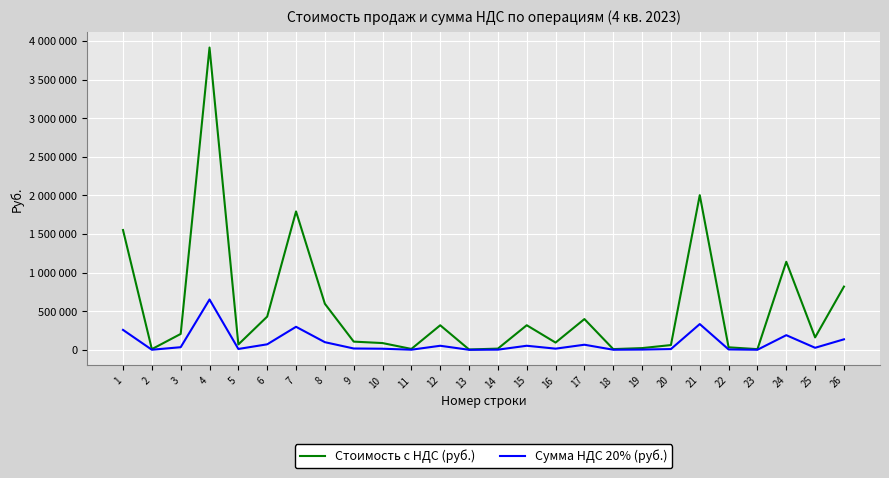

Reading left to right, transcribe all the data shown in this chart.

Стоимость с НДС (руб.): 1551361.5	9120.0	206198.6	3914215.3	70000.0	430750.0	1792015.0	596543.7	106640.0	87940.0	12032.9	318340.7	4863.1	16200.0	318845.8	94100.0	398664.4	9840.0	22865.5	62100.0	2003098.9	33000.0	9250.0	1140318.5	161460.0	819065.9
Сумма НДС 20% (руб.): 258560.2	1520.0	34366.4	652369.2	11666.7	71791.7	298669.2	99424.0	17773.3	14656.7	2005.5	53056.8	810.5	2700.0	53141.0	15683.3	66444.1	1640.0	3810.9	10350.0	333849.8	5500.0	1541.7	190053.1	26910.0	136511.0